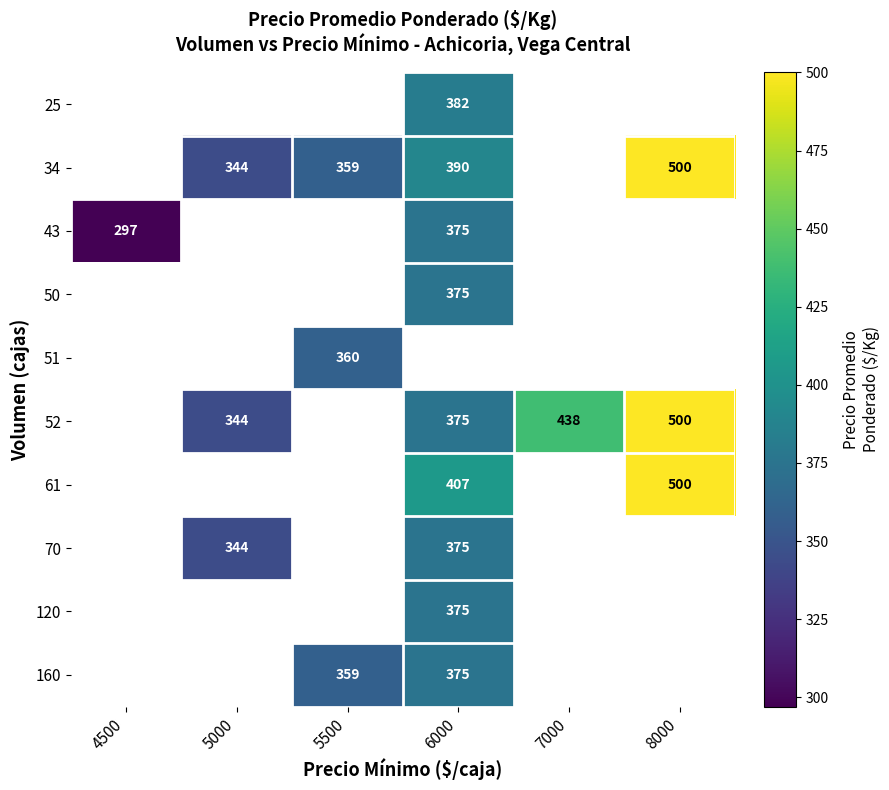

What is the difference between the highest and lowest values at 6000?

32.0